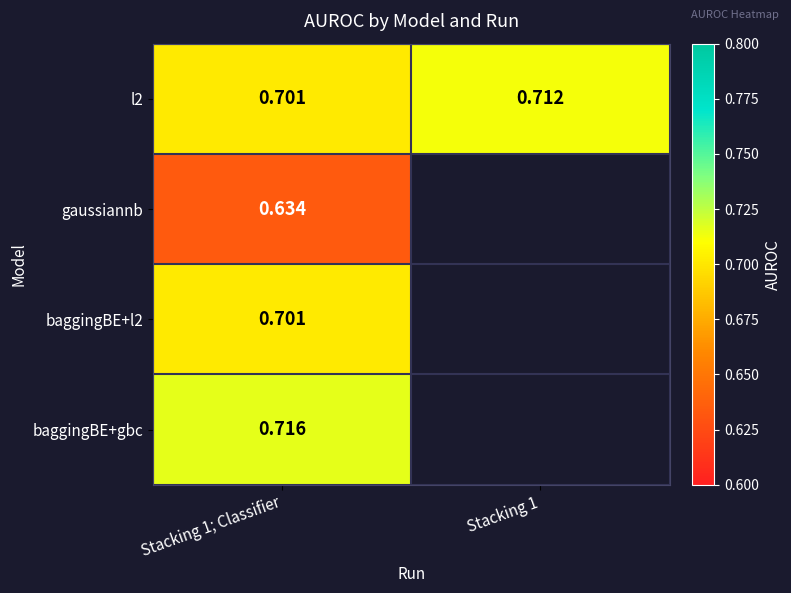

Count the number of categories in the chart.

2